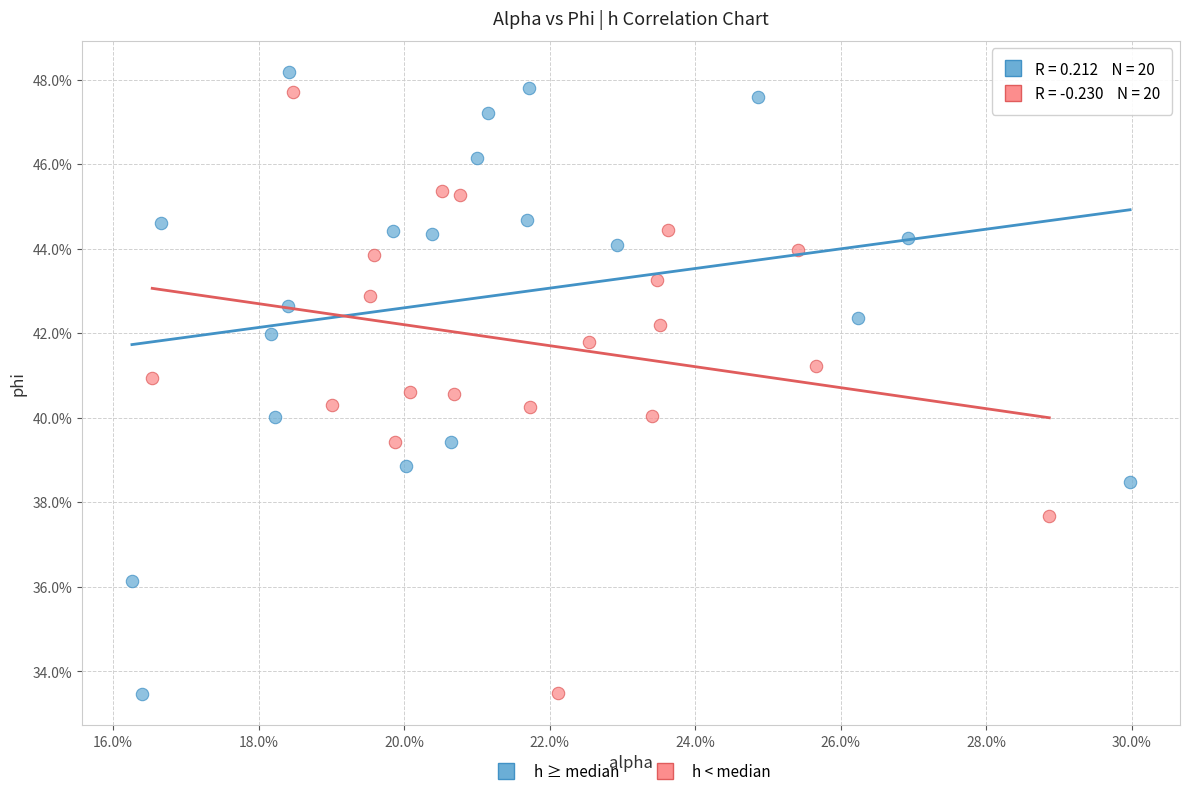

What are all the series names shown in the legend?

h ≥ median, h < median